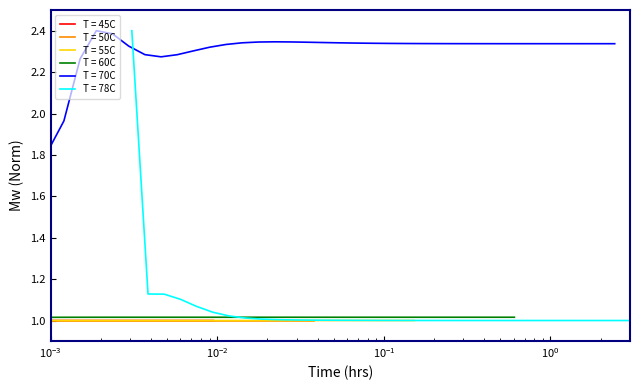

Does the chart have visible grid lines?

No